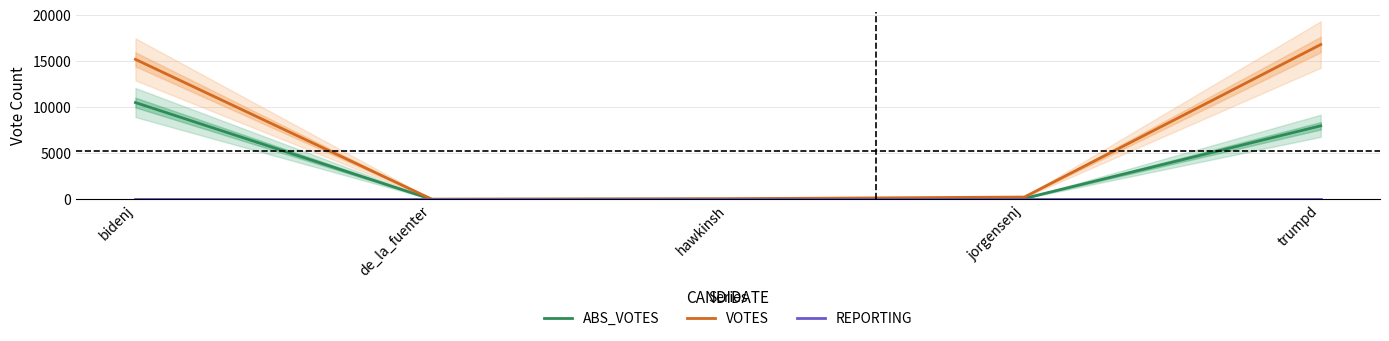

True or false: REPORTING has more than 1 points higher than both neighbors.

False